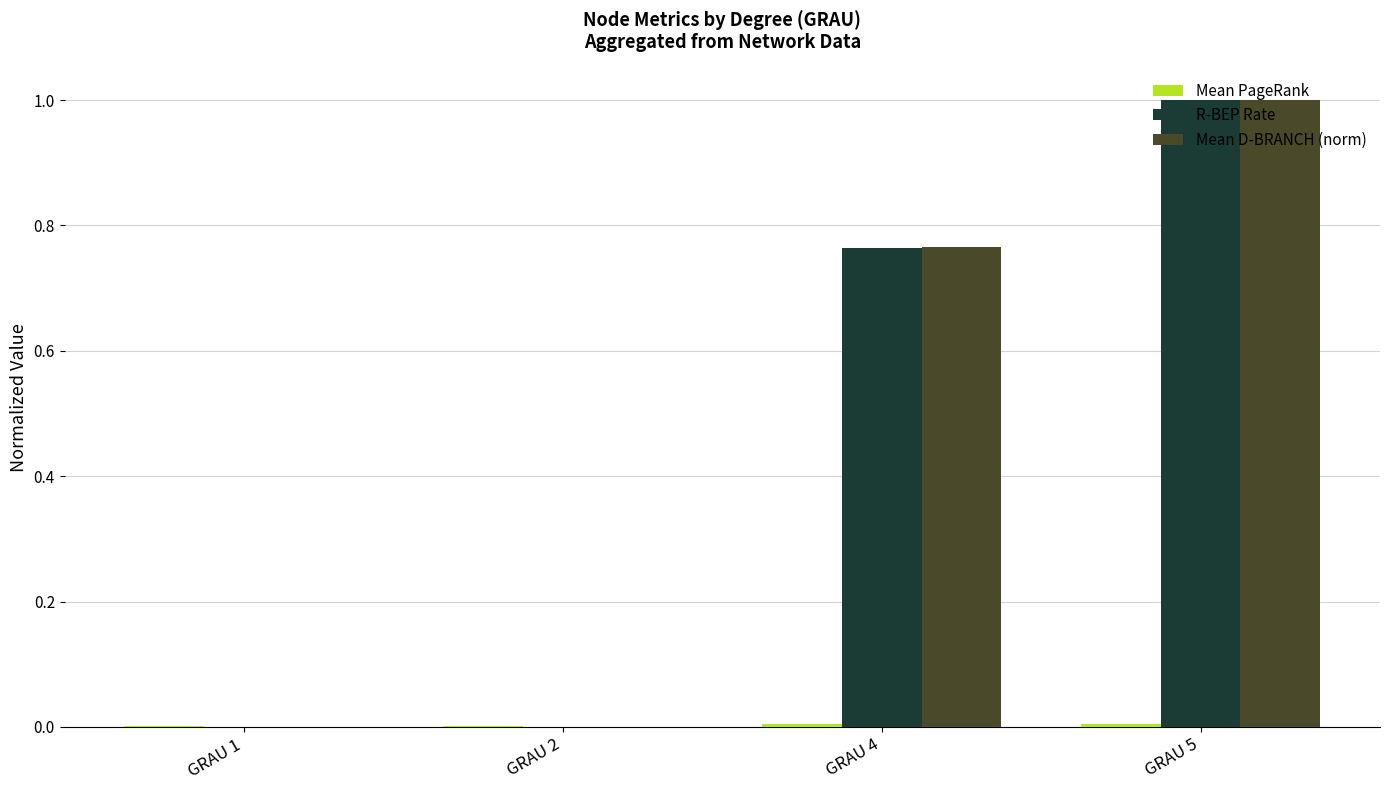

Which label corresponds to the largest value in the chart?

GRAU 5